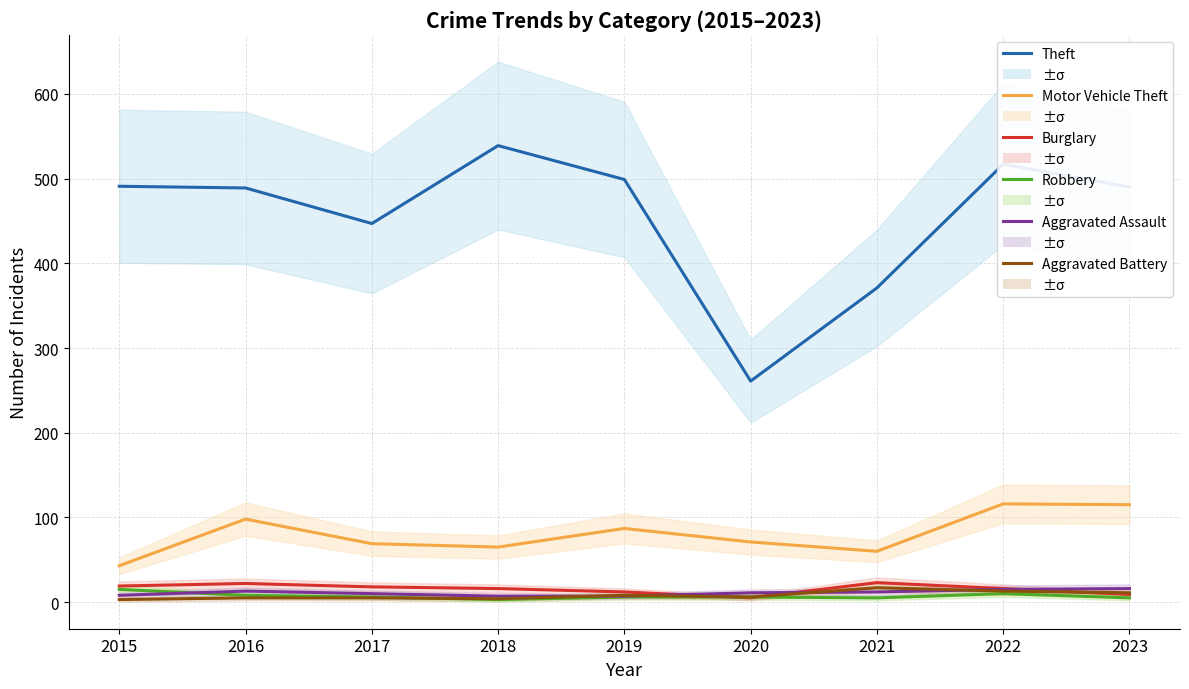

Reading left to right, list all the values displayed in this chart.

Theft: 2015=491	2016=489	2017=447	2018=539	2019=499	2020=261	2021=371	2022=517	2023=490
Motor Vehicle Theft: 2015=43	2016=98	2017=69	2018=65	2019=87	2020=71	2021=60	2022=116	2023=115
Burglary: 2015=19	2016=22	2017=18	2018=16	2019=12	2020=5	2021=23	2022=16	2023=9
Robbery: 2015=15	2016=8	2017=6	2018=3	2019=6	2020=6	2021=5	2022=10	2023=5
Aggravated Assault: 2015=8	2016=13	2017=10	2018=7	2019=7	2020=11	2021=12	2022=15	2023=16
Aggravated Battery: 2015=3	2016=5	2017=5	2018=4	2019=8	2020=6	2021=17	2022=13	2023=11